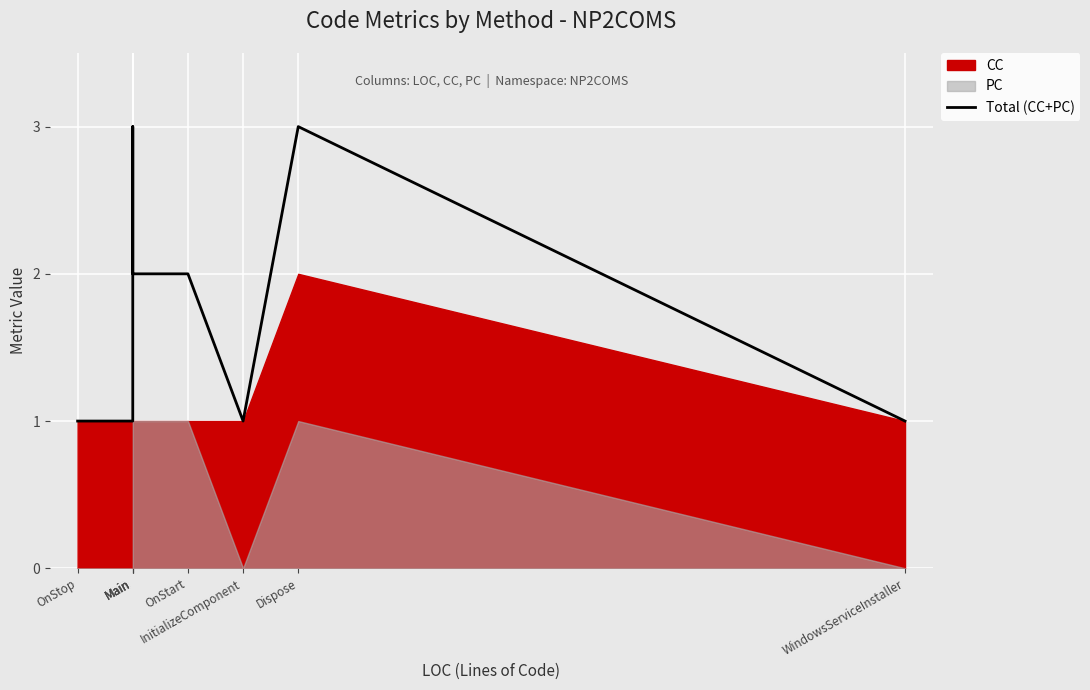

What is the sum of all values?

14